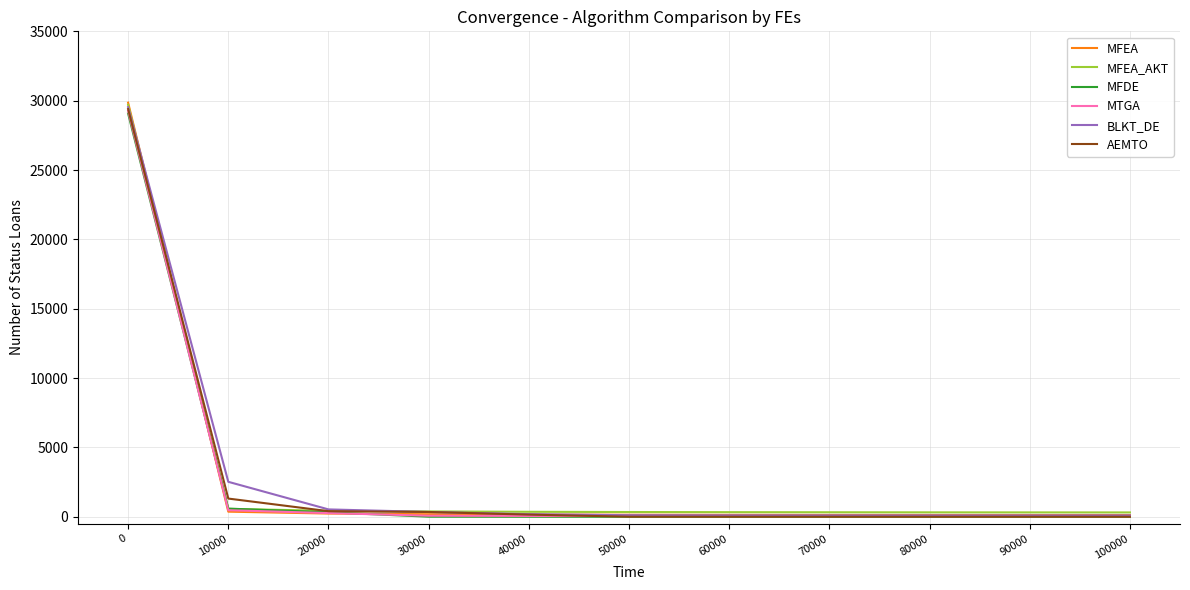

The value of MFDE at 50000 is 0.0. True or false?

True